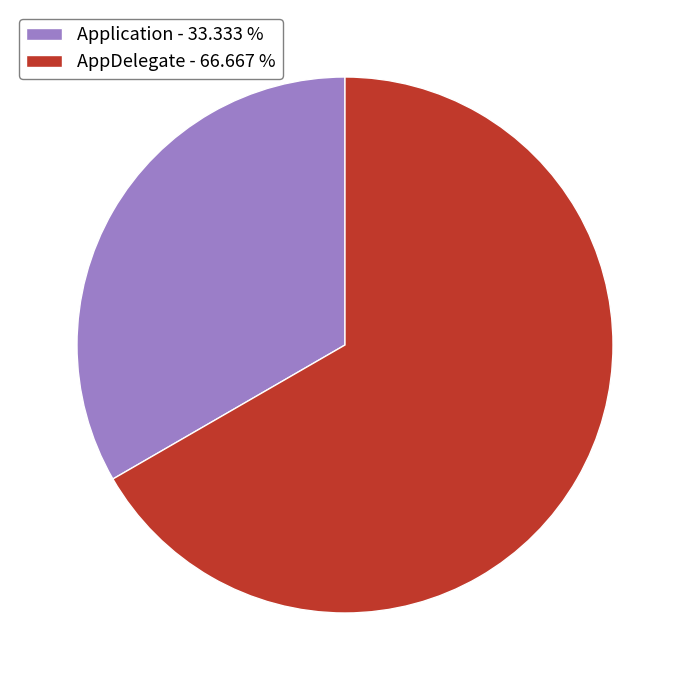

What is the ratio of the value at AppDelegate - 66.667 % to the value at Application - 33.333 %?

2.0